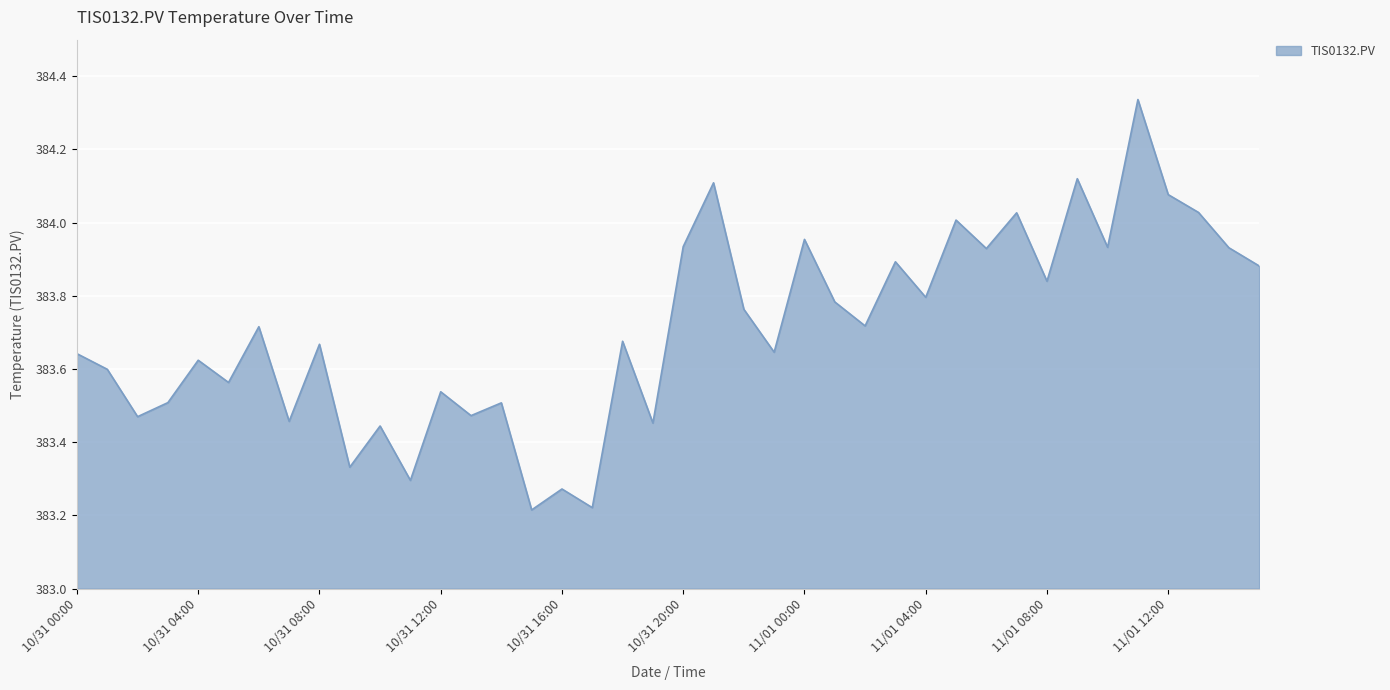

What is the difference between the maximum and minimum values?

1.1